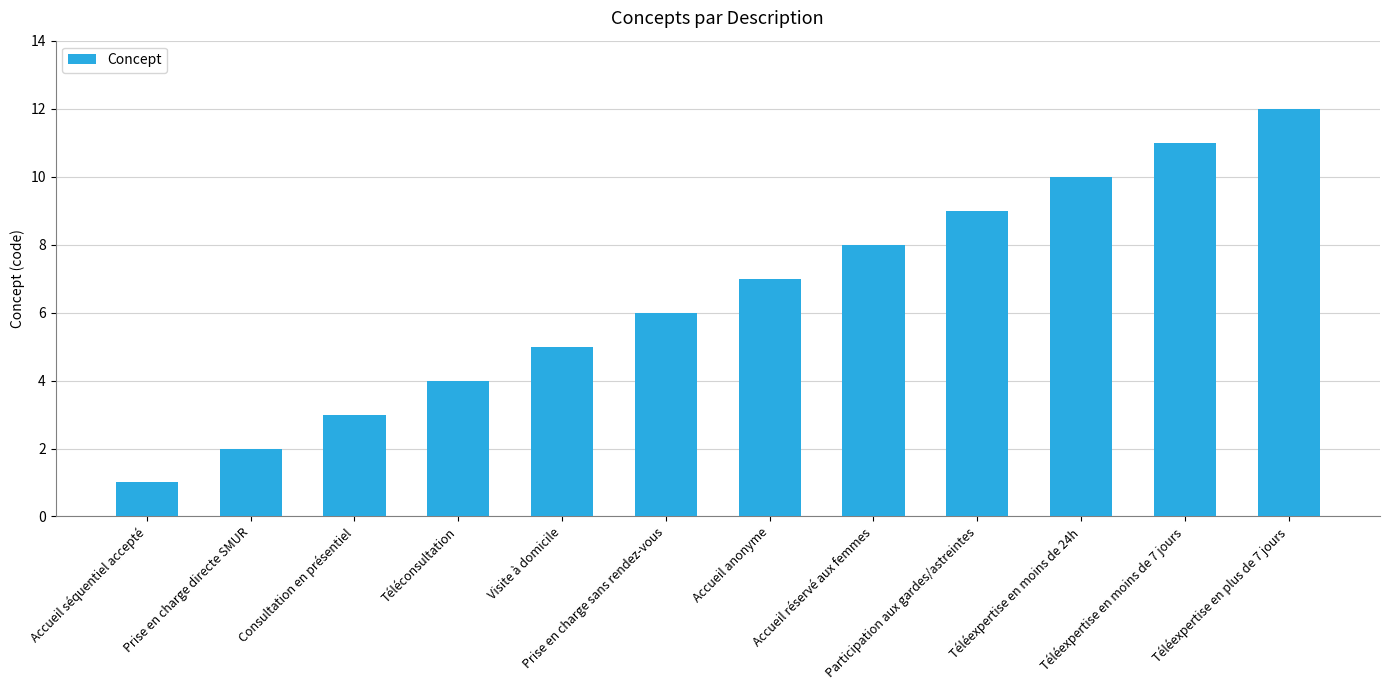

What is the sum of the values at Accueil réservé aux femmes and Visite à domicile?

13